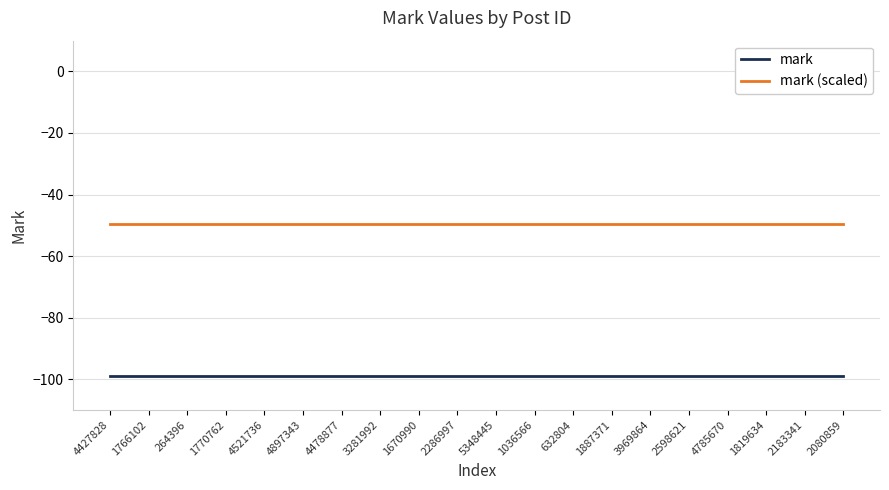

What is the minimum value shown in the chart?

-99.0